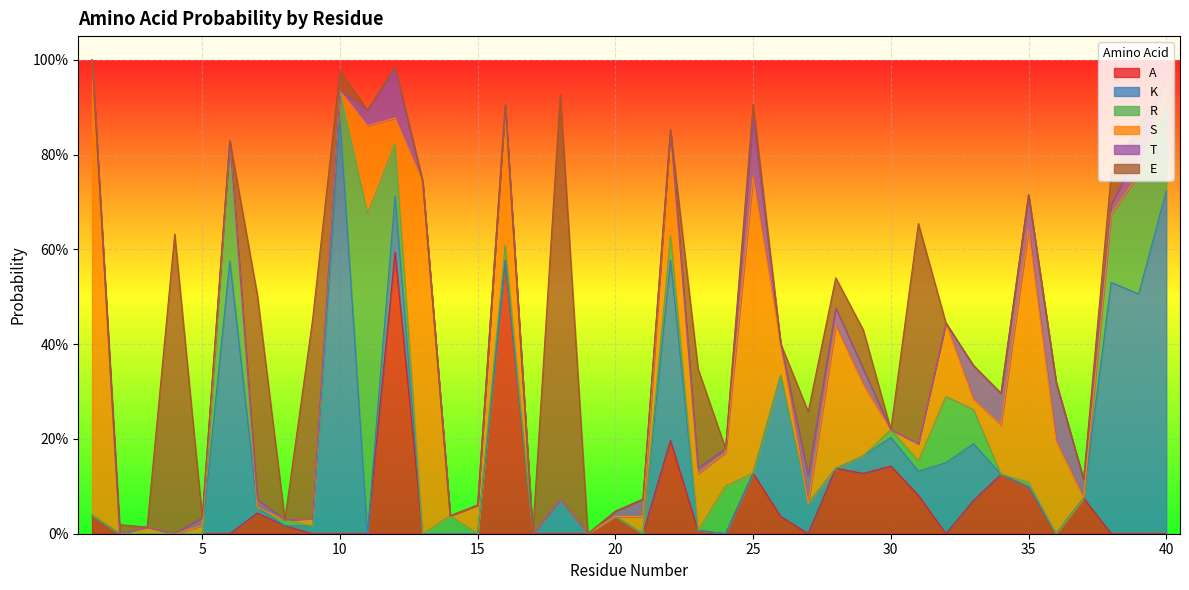

At which category does T reach its first local valley?

6